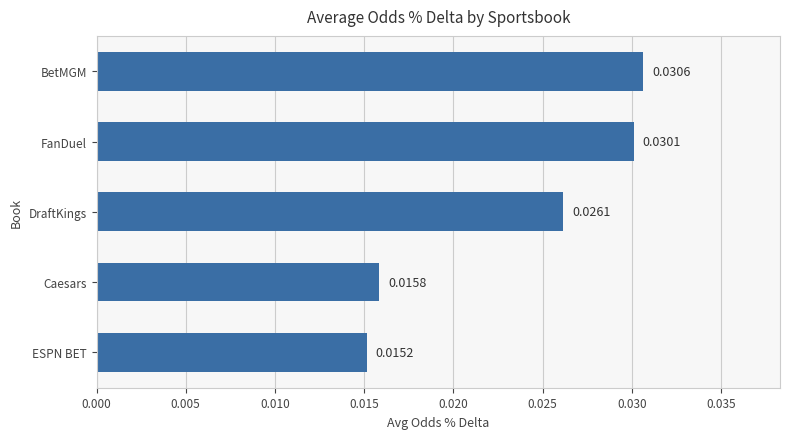

Between BetMGM and DraftKings, which is larger?

BetMGM